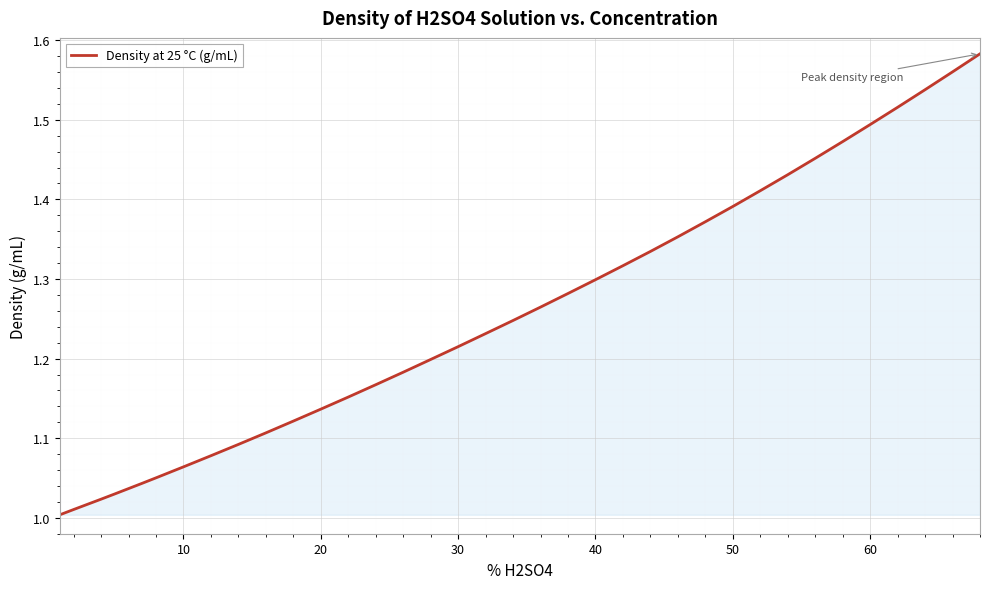

What is the difference between the maximum and minimum values?

0.6